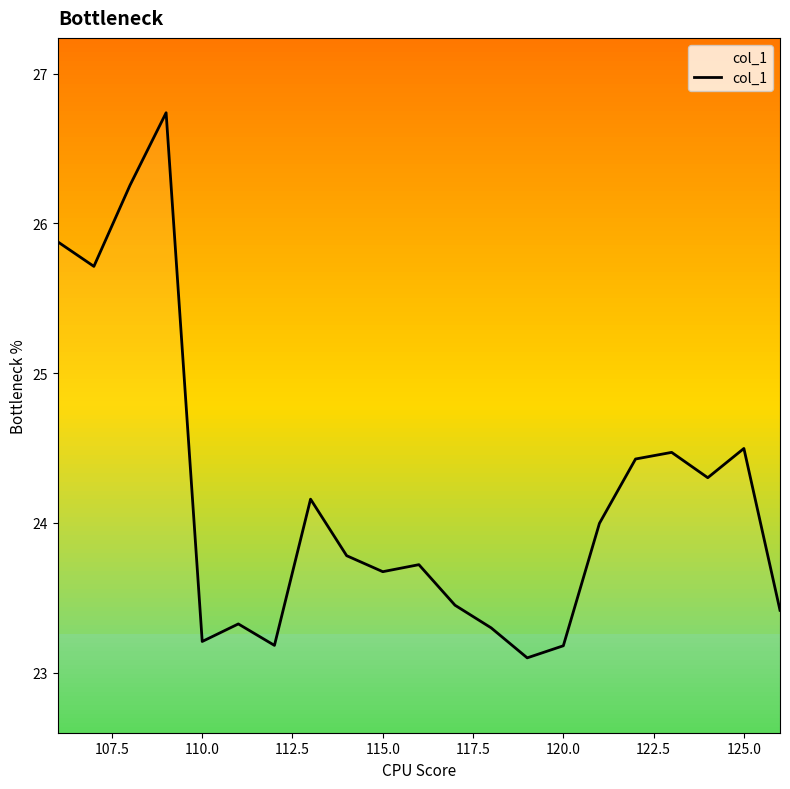

What is the greatest value displayed?

26.7